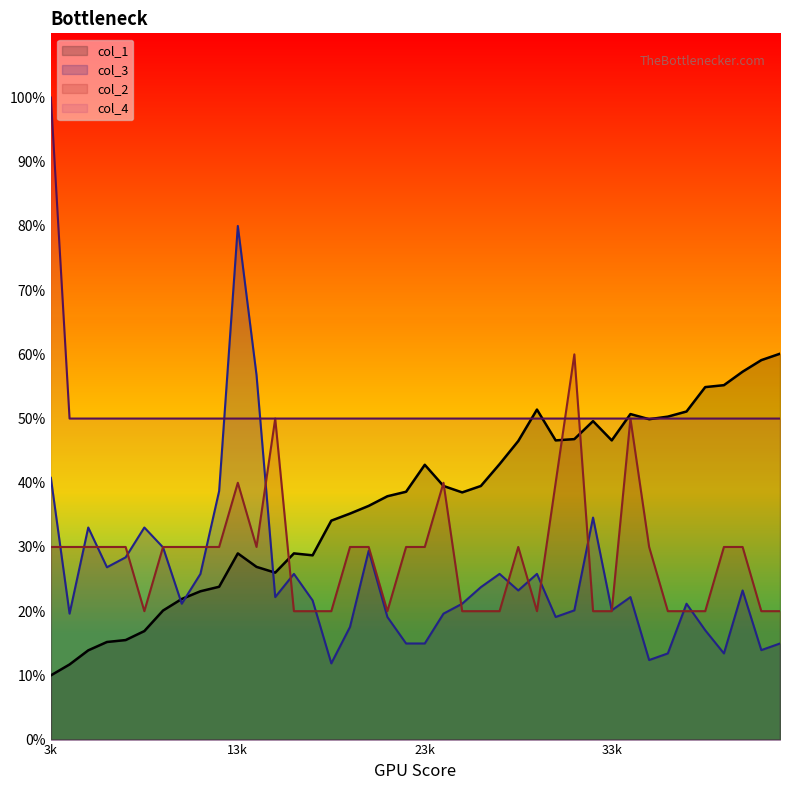

How many times do col_2 and col_3 cross each other?

17